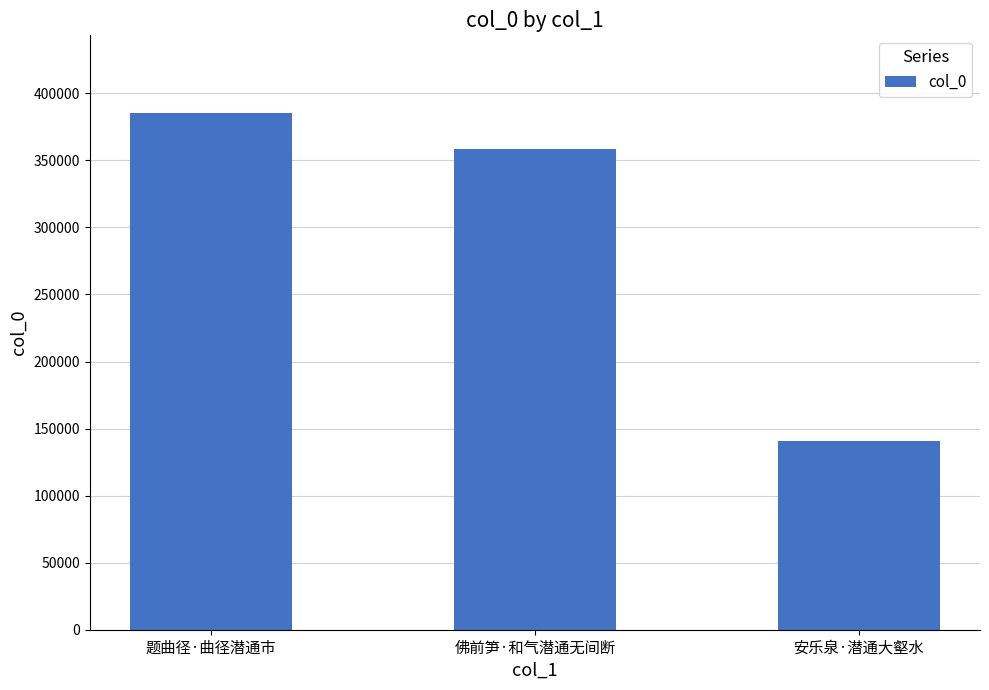

Reading right to left, list all the values displayed in this chart.

安乐泉·潜通大壑水=140813	佛前笋·和气潜通无间断=358182	题曲径·曲径潜通市=385412